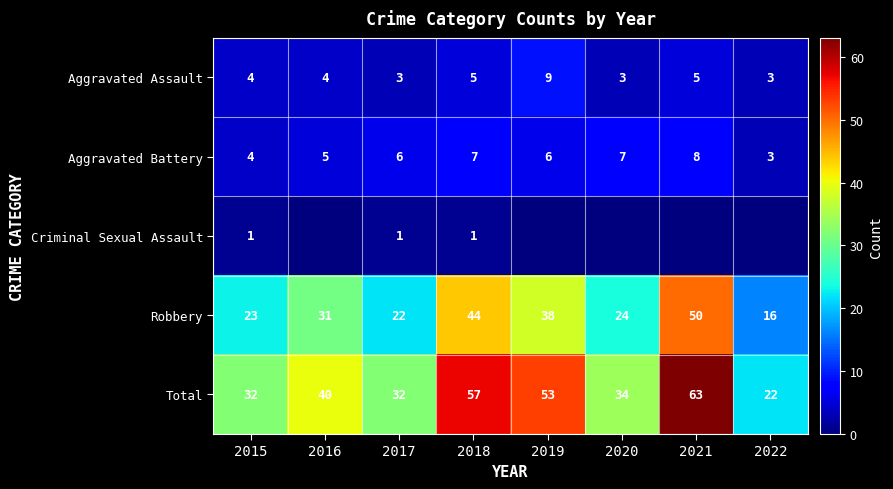

Read the Total value at 2021.

63